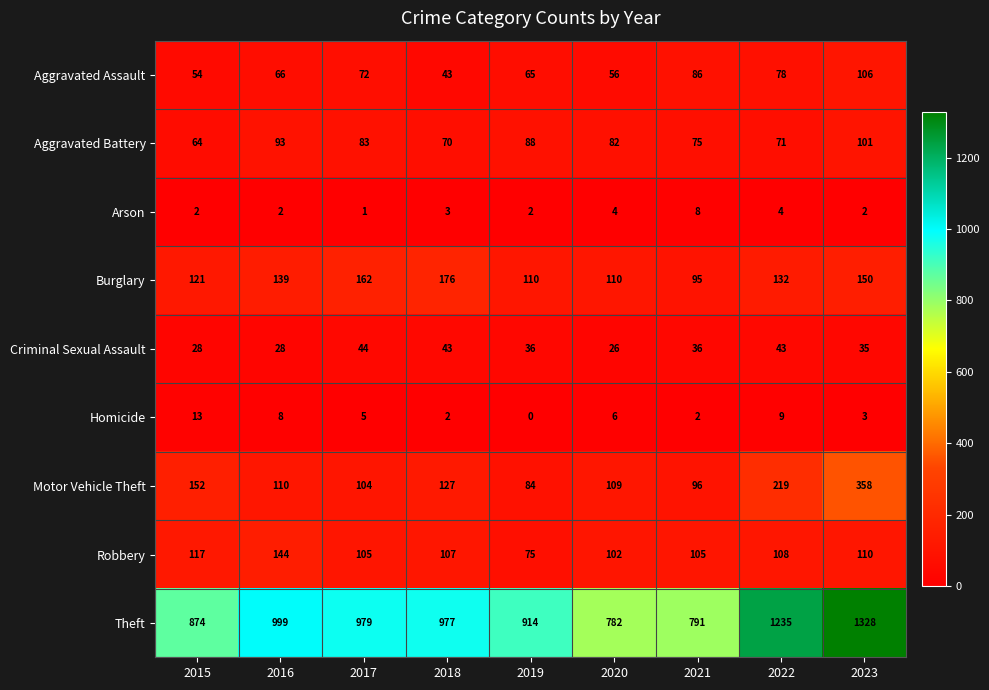

At 2021, list the series in order from smallest to largest.

Homicide, Arson, Criminal Sexual Assault, Aggravated Battery, Aggravated Assault, Burglary, Motor Vehicle Theft, Robbery, Theft